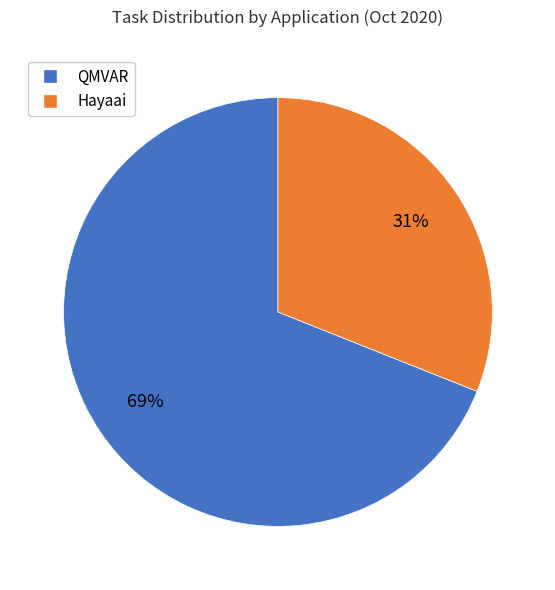

What is the largest slice in the pie chart?

QMVAR